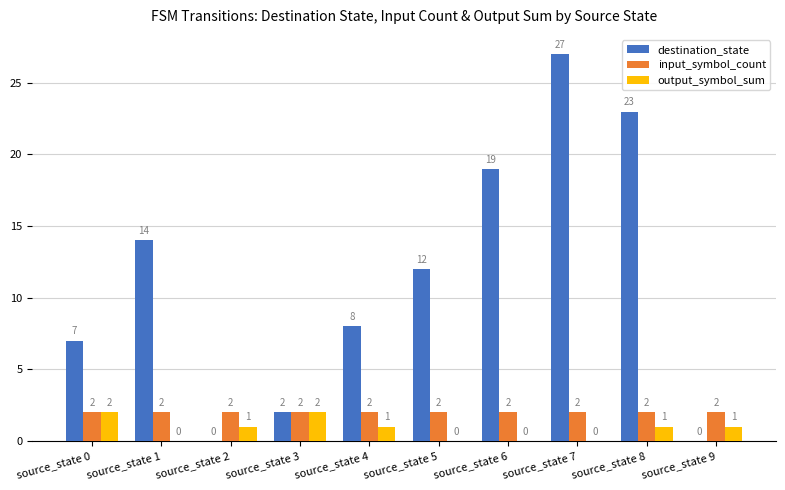

Which series changed the most between source_state 0 and source_state 5?

destination_state